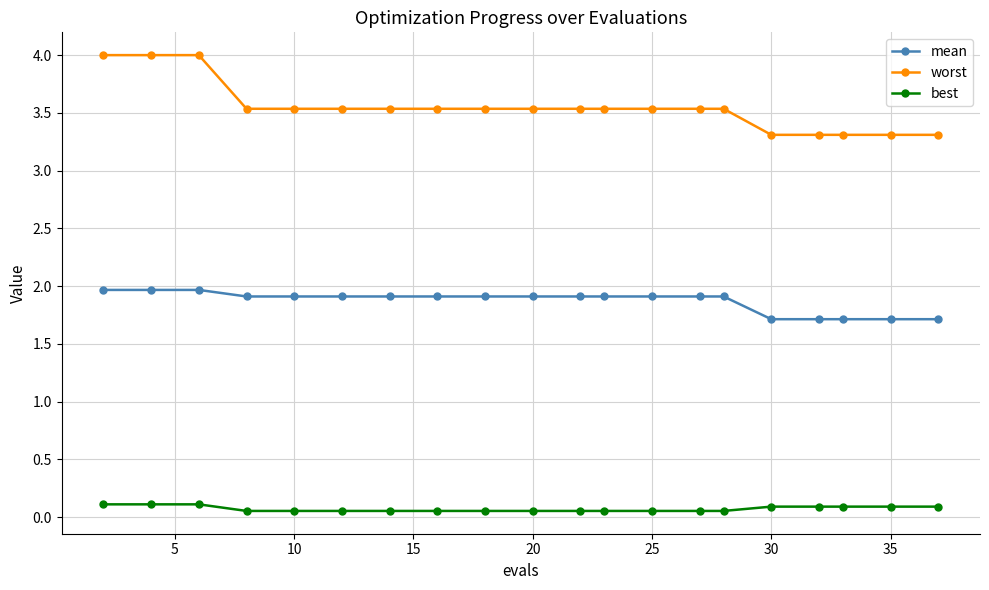

Count the number of categories in the chart.

20